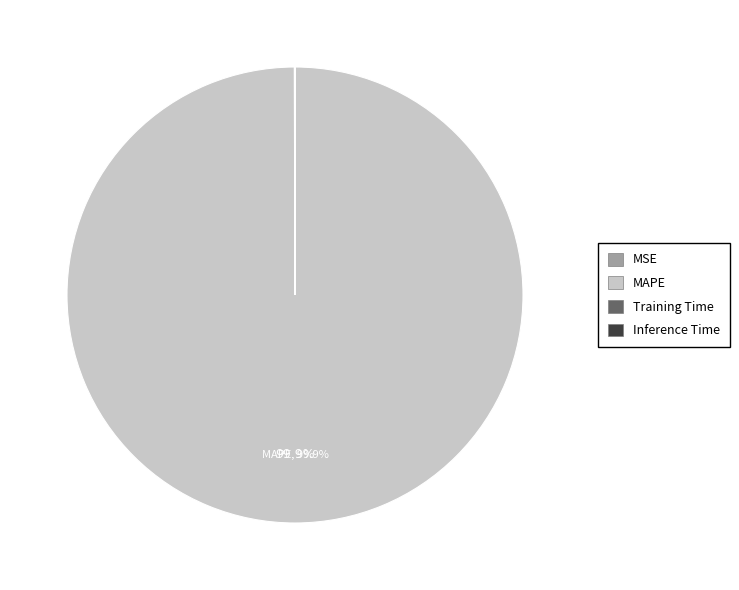

Does MAPE account for over 50% of the chart?

Yes